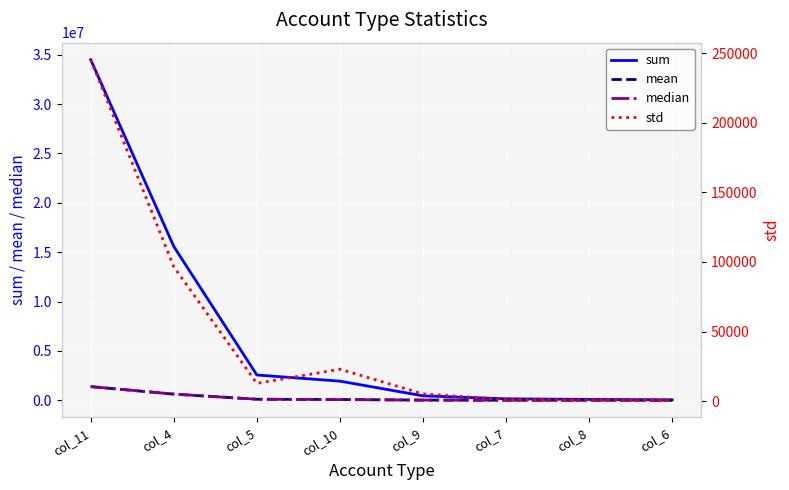

At which label does sum first exceed 1936639?

col_11